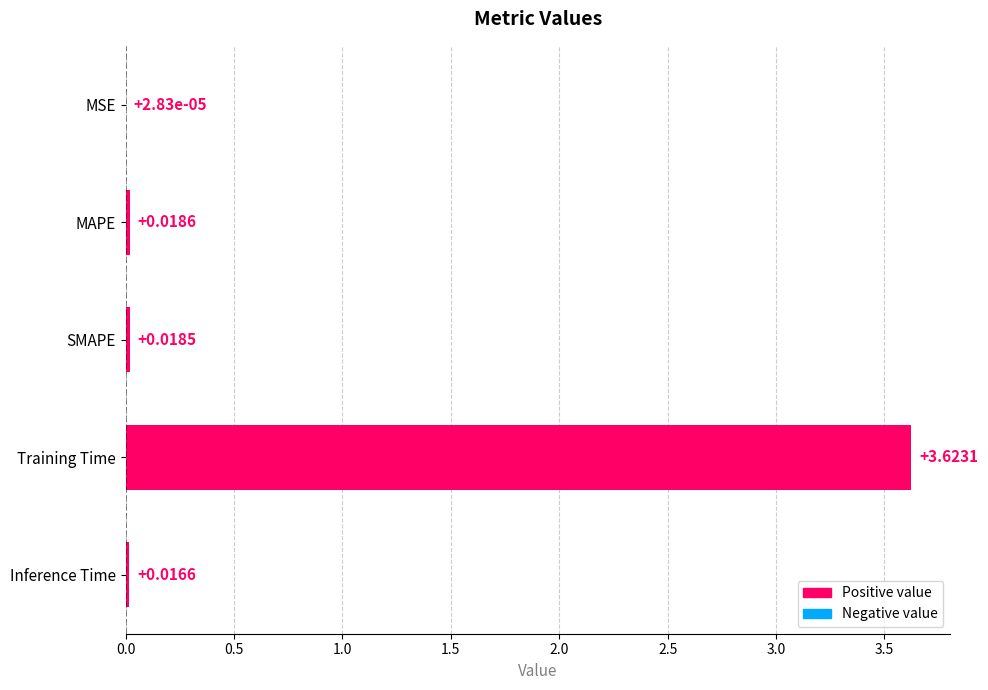

Does the chart contain stacked bars?

No